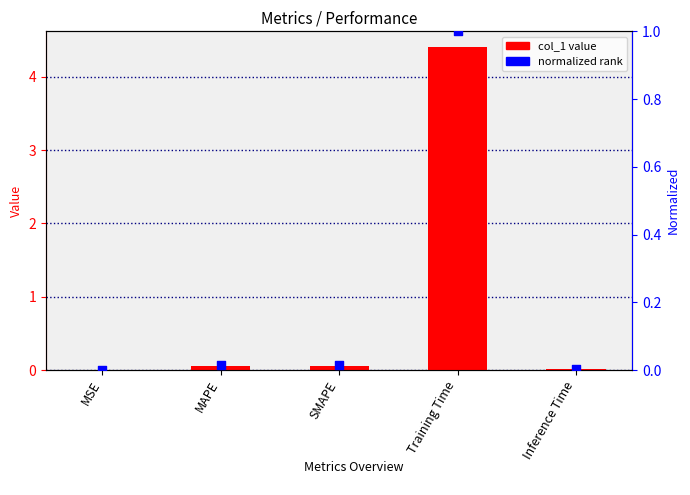

Which series contains the highest Y value?

col_1